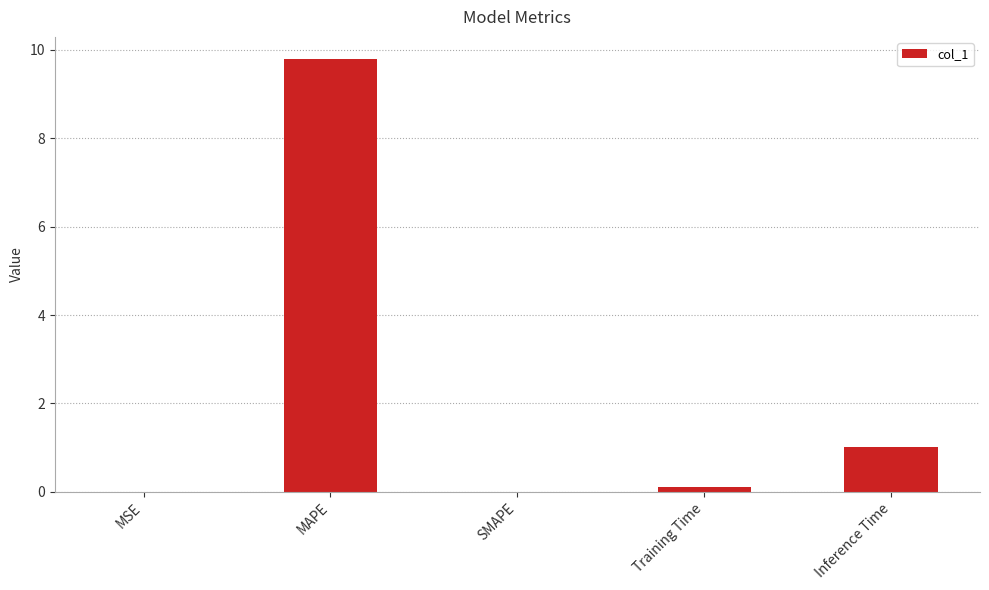

The chart shows a value of 9.8 at MAPE. True or false?

True